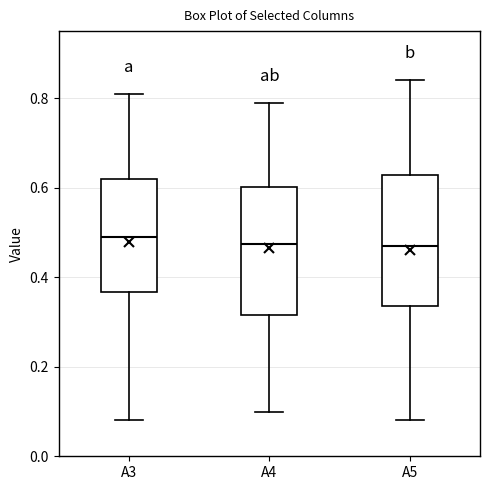

Where does the median line of the box for A5 sit on the y-axis? The values are not printed on the chart, so give them approximately, as read against the axis.

0.48